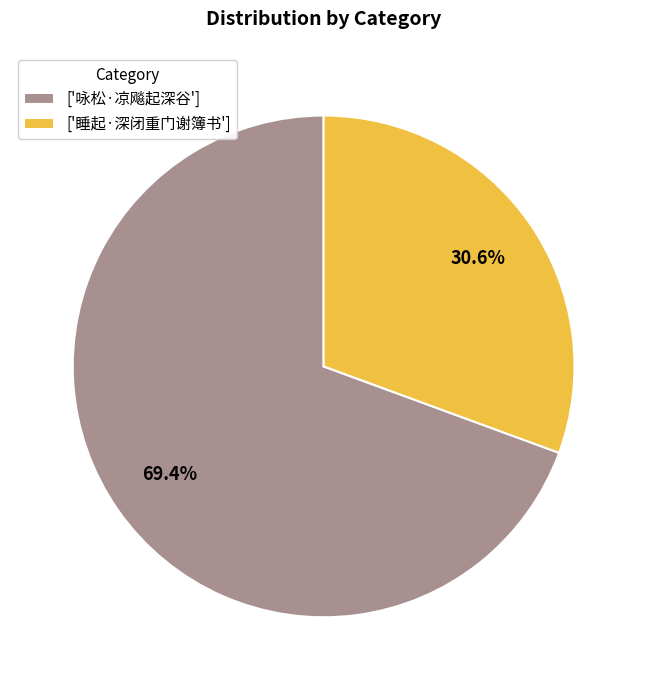

To the nearest percent, what is the average slice percentage?

50%